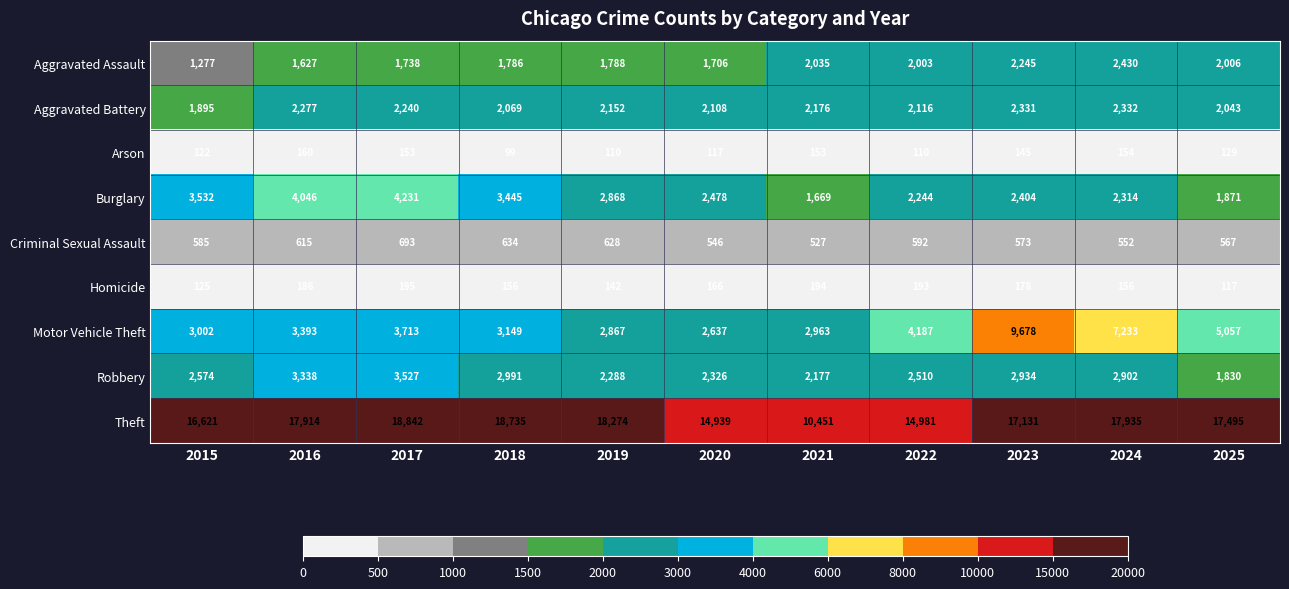

Which series changed the most between 2016 and 2022?

Theft